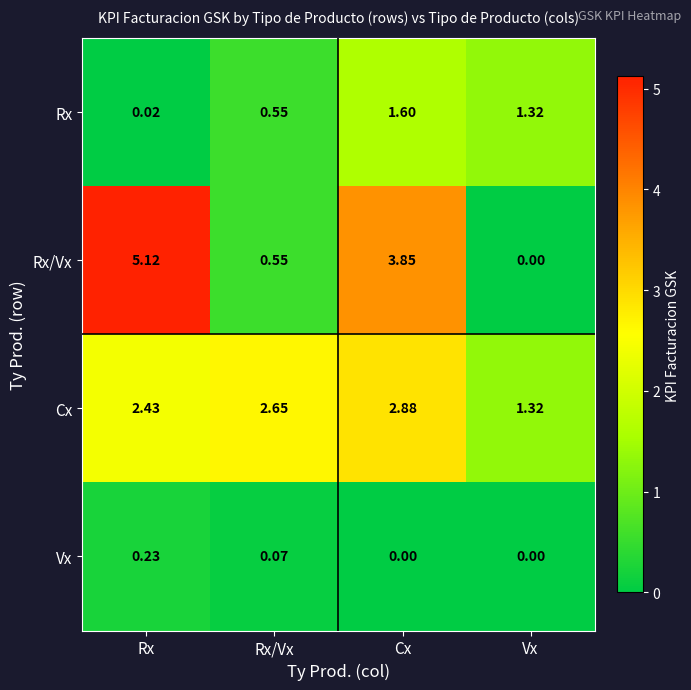

Which series changed the most between Rx and Cx?

Rx